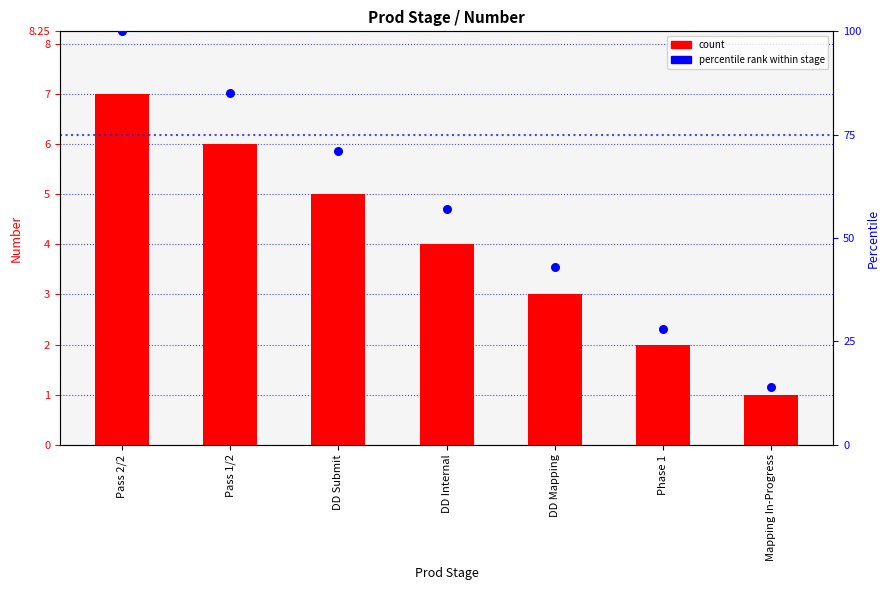

Is the value of percentile rank at Pass 1/2 greater than the value of Number at Mapping In-Progress?

Yes